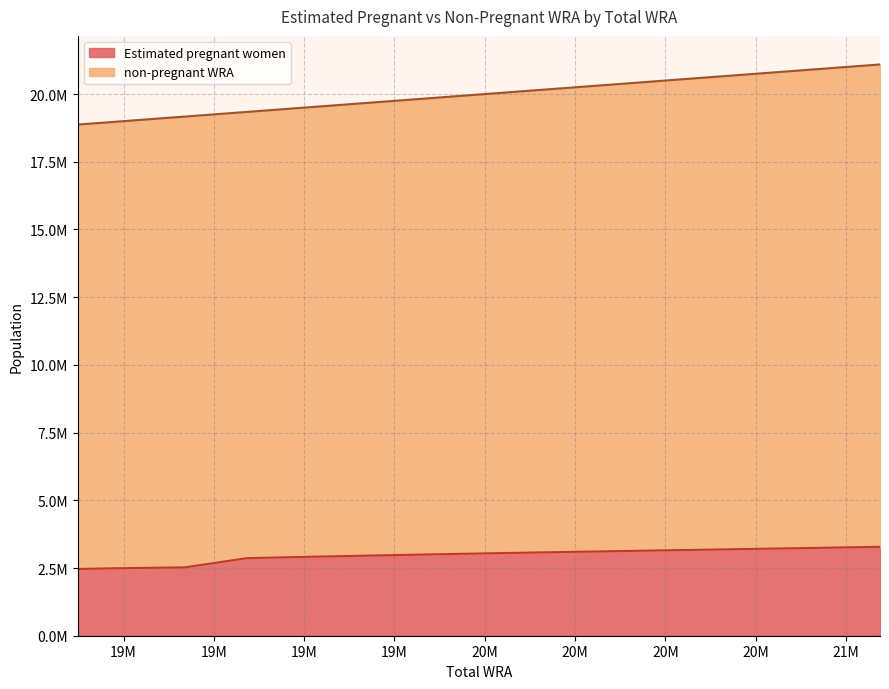

What is the sum of the values at 19015000 and 18873000?

4963471.4